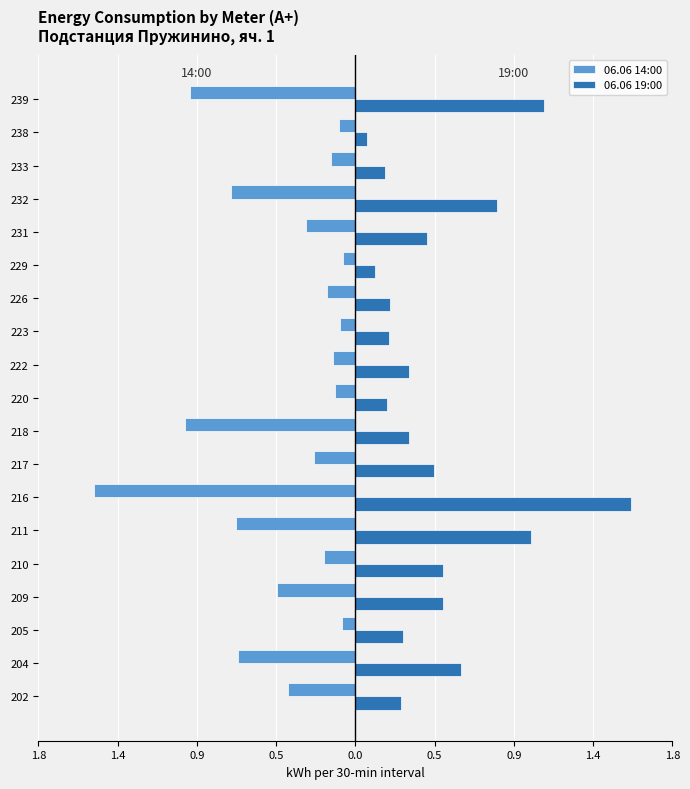

What are all the series names shown in the legend?

06.06 14:00, 06.06 19:00